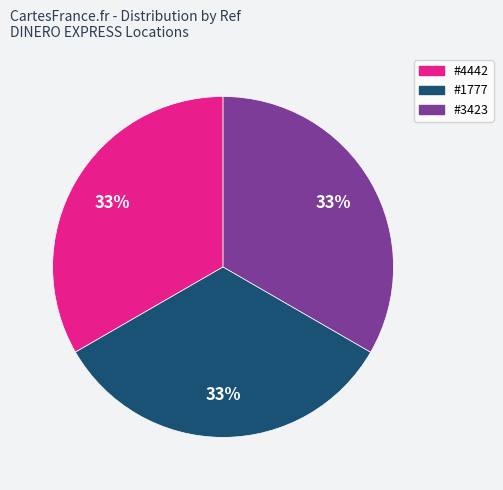

How many segments does this pie chart have?

3